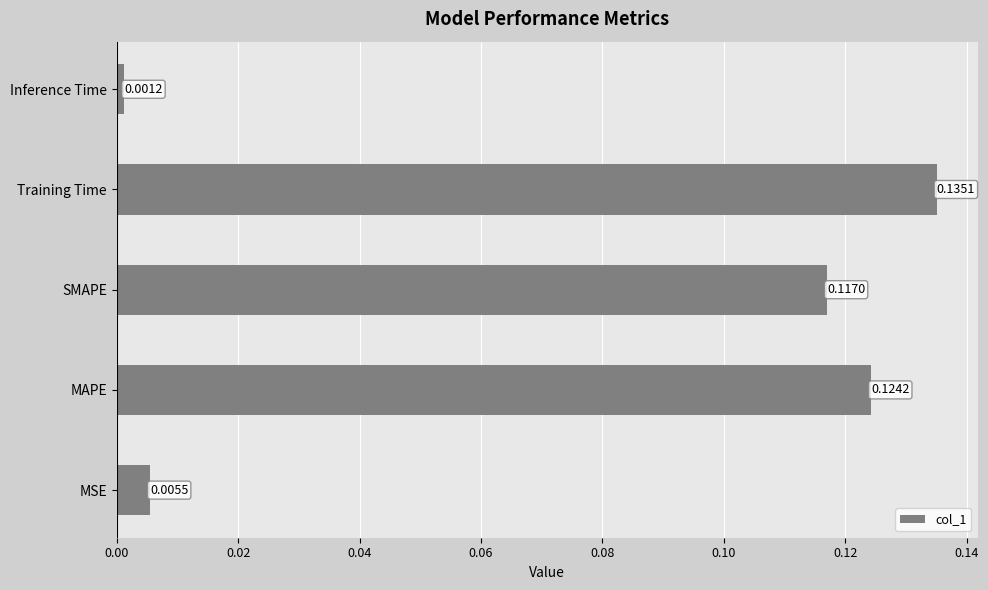

What is the change in value from MSE to MAPE?

+0.1